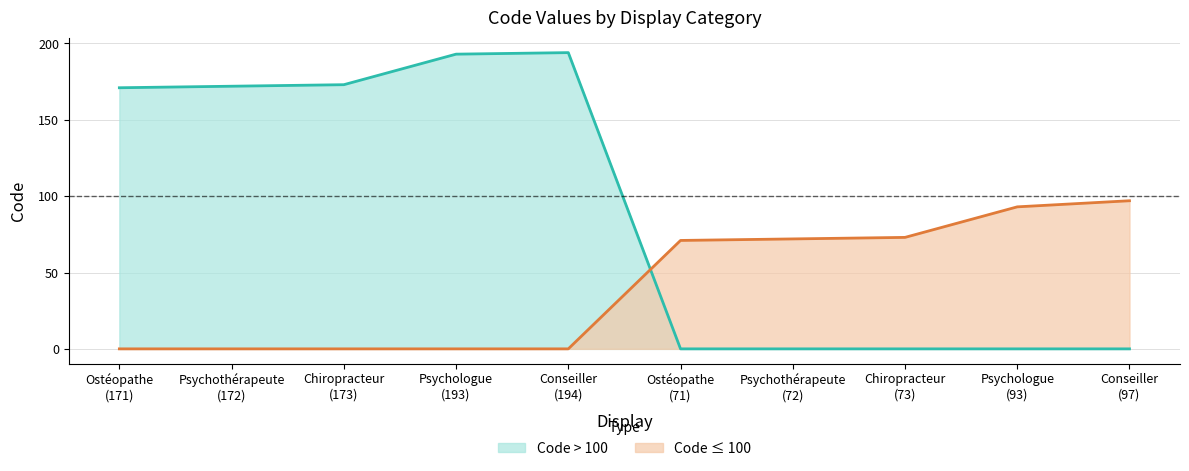

How many lines are shown in the chart?

2